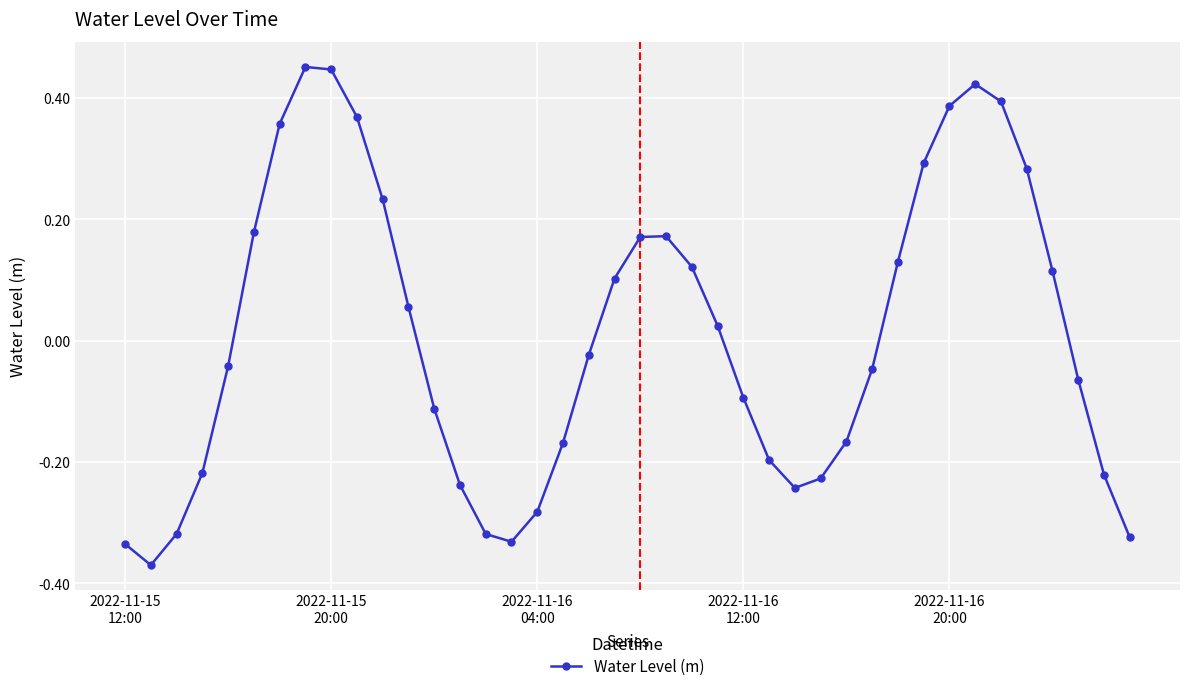

How many points are higher than both their immediate neighbors (excluding endpoints)?

3